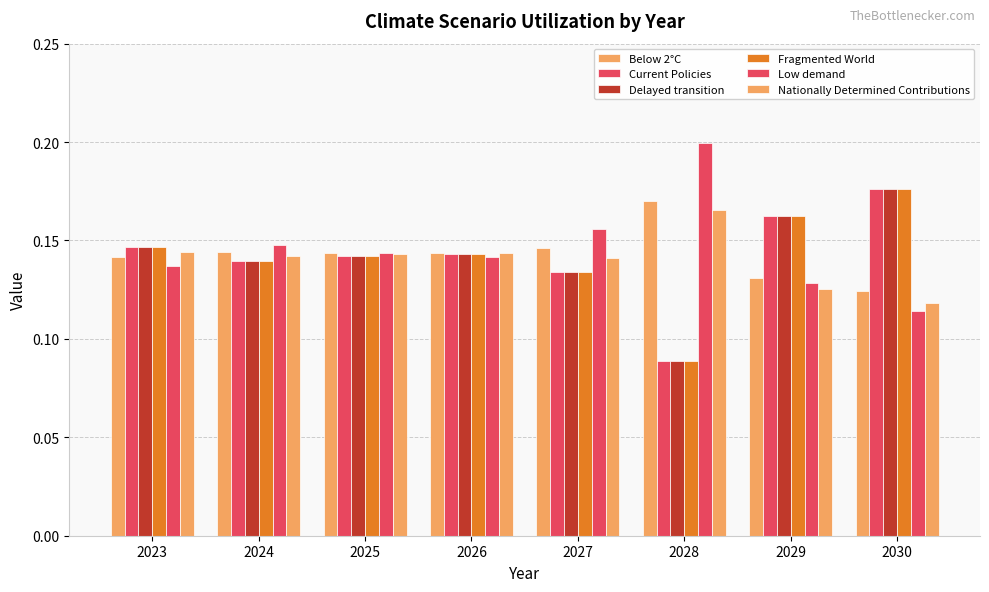

Which category has the lowest value across all series?

2028